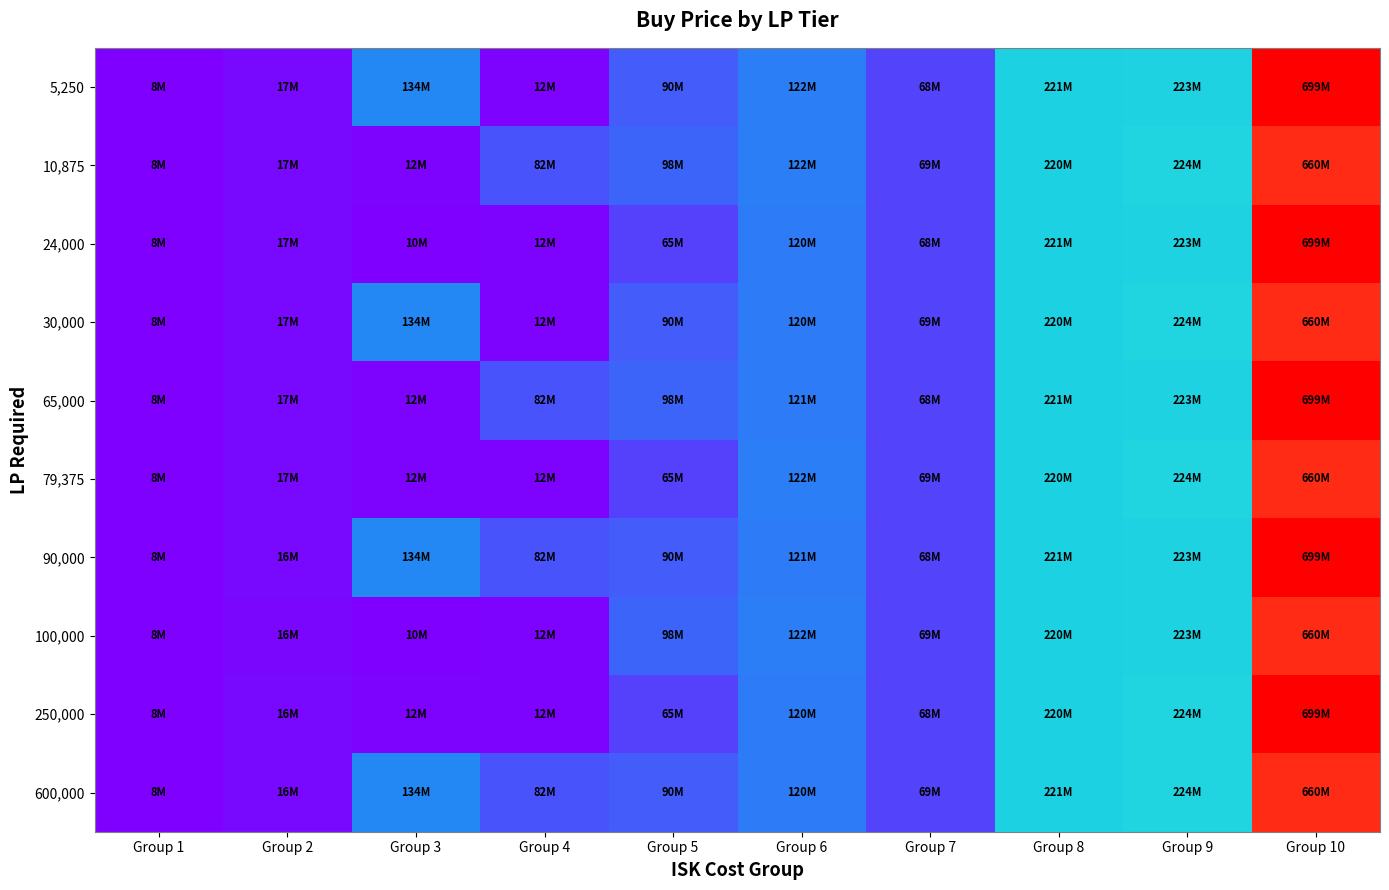

How many data points does each series have?

10